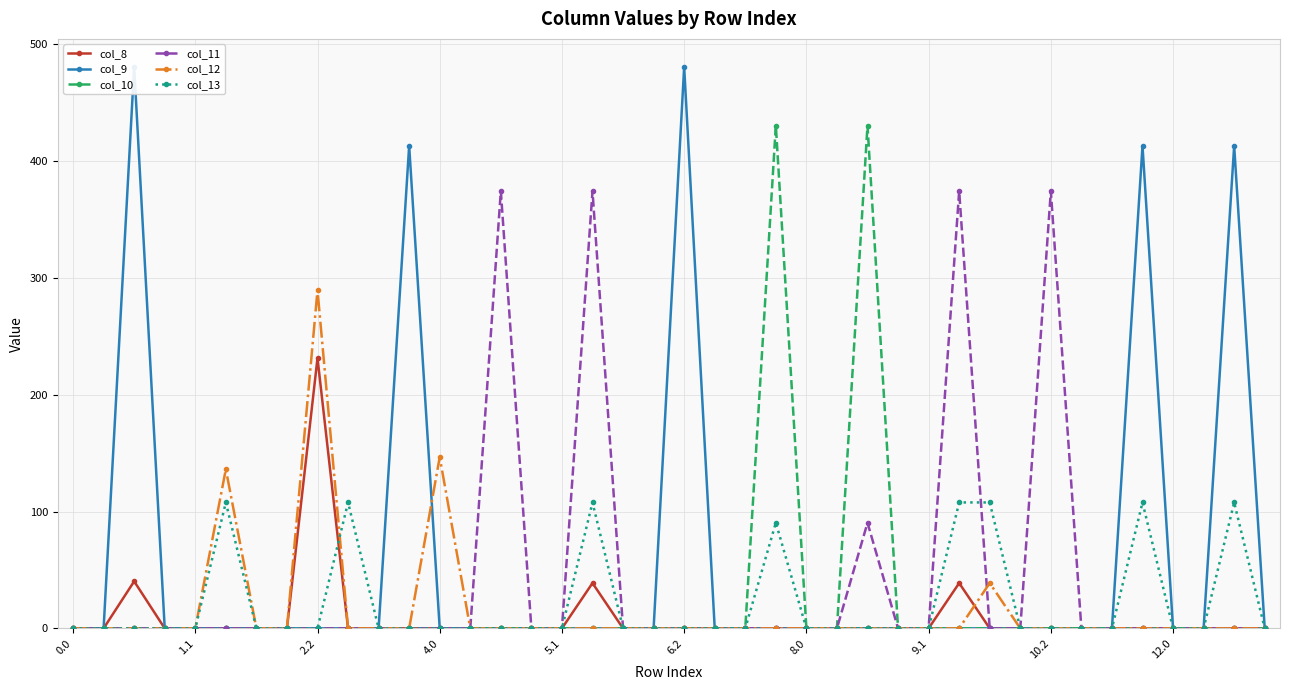

How many data points does each series have?

40